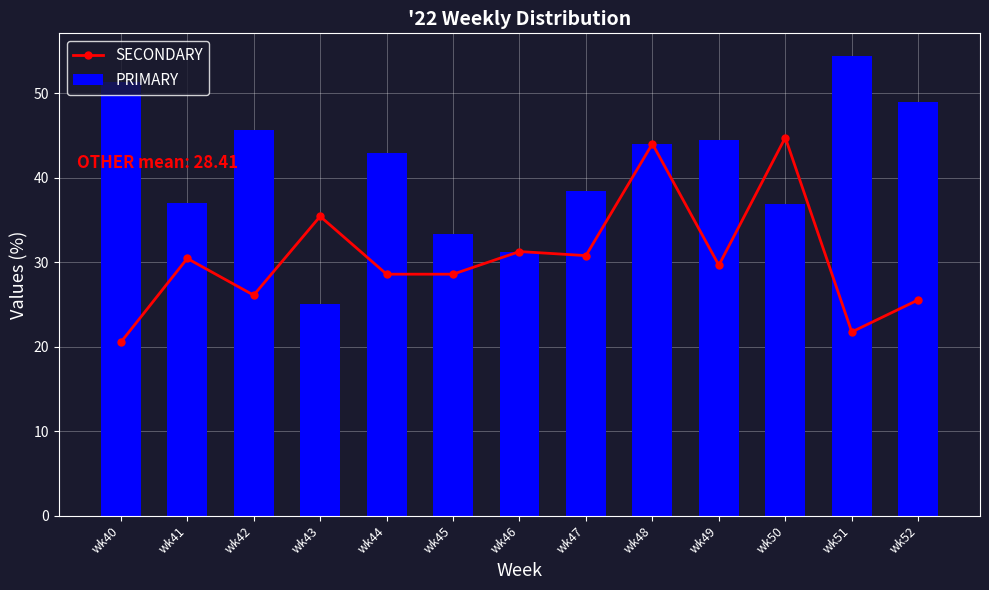

What is the approximate value of SECONDARY at wk45?

28.6